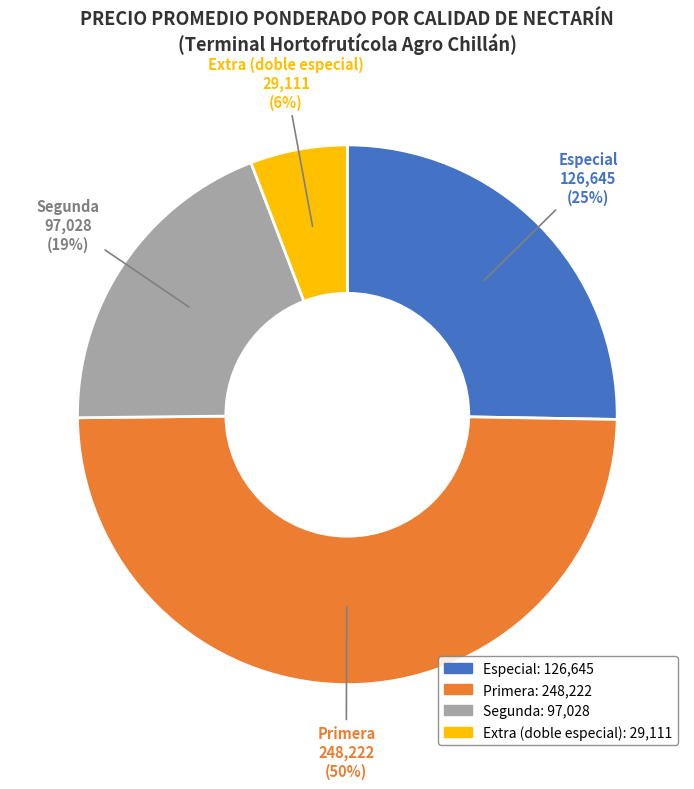

Which category has the biggest portion of the pie?

Primera